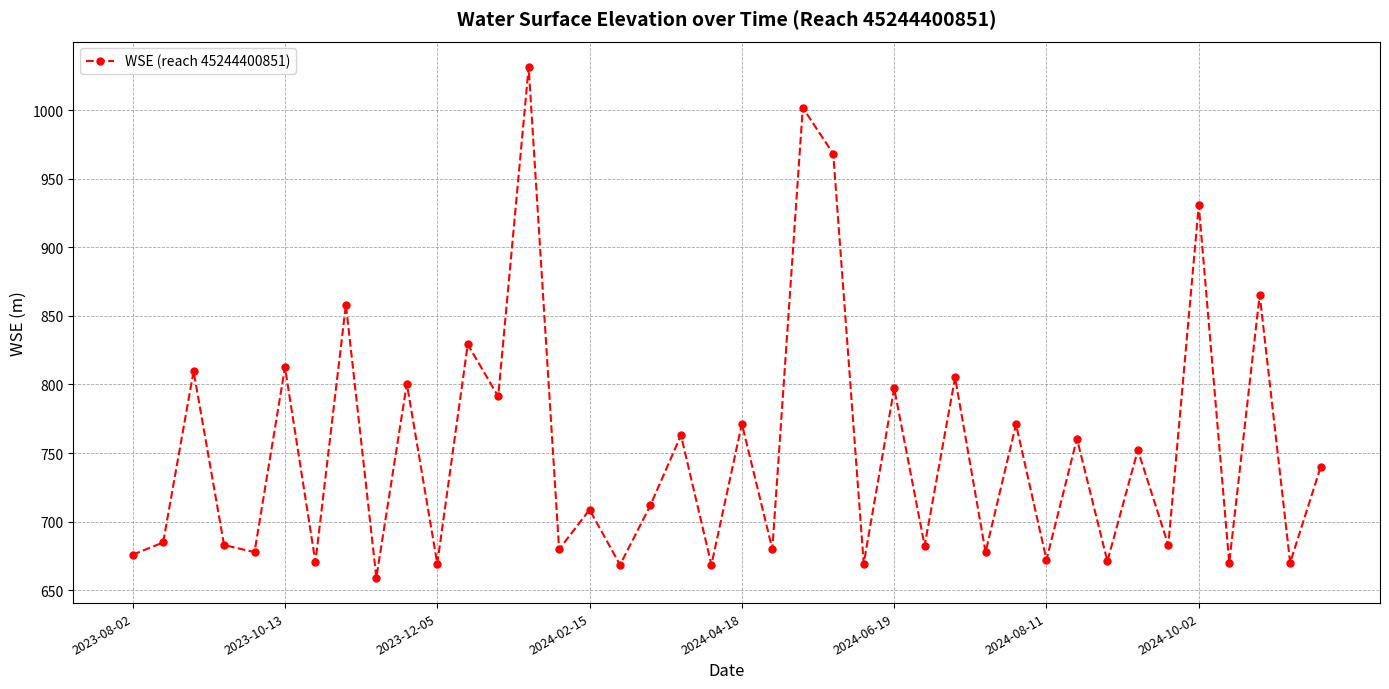

How many lines are shown in the chart?

1